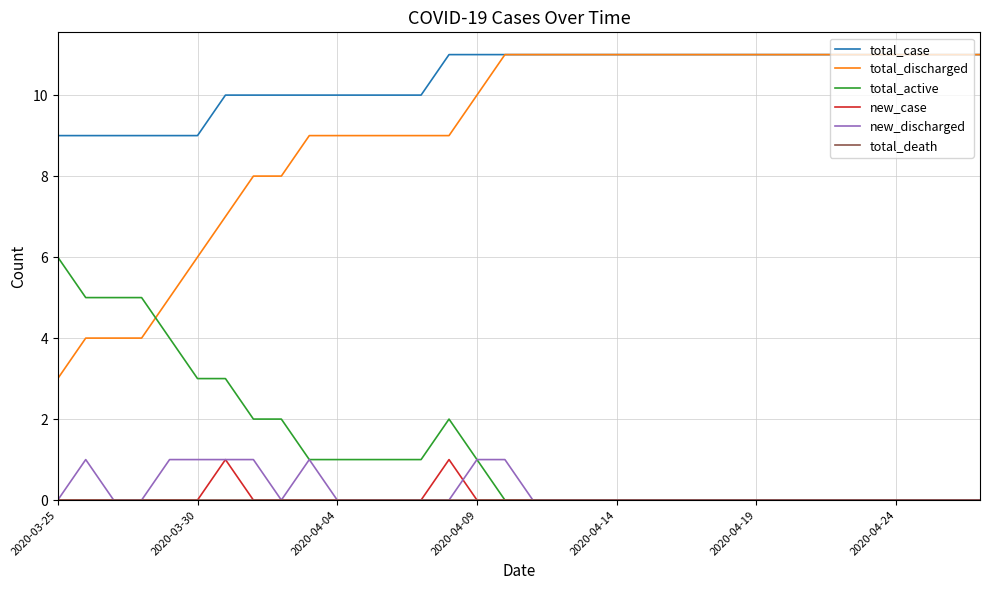

True or false: new_discharged and total_discharged intersect in this chart.

False